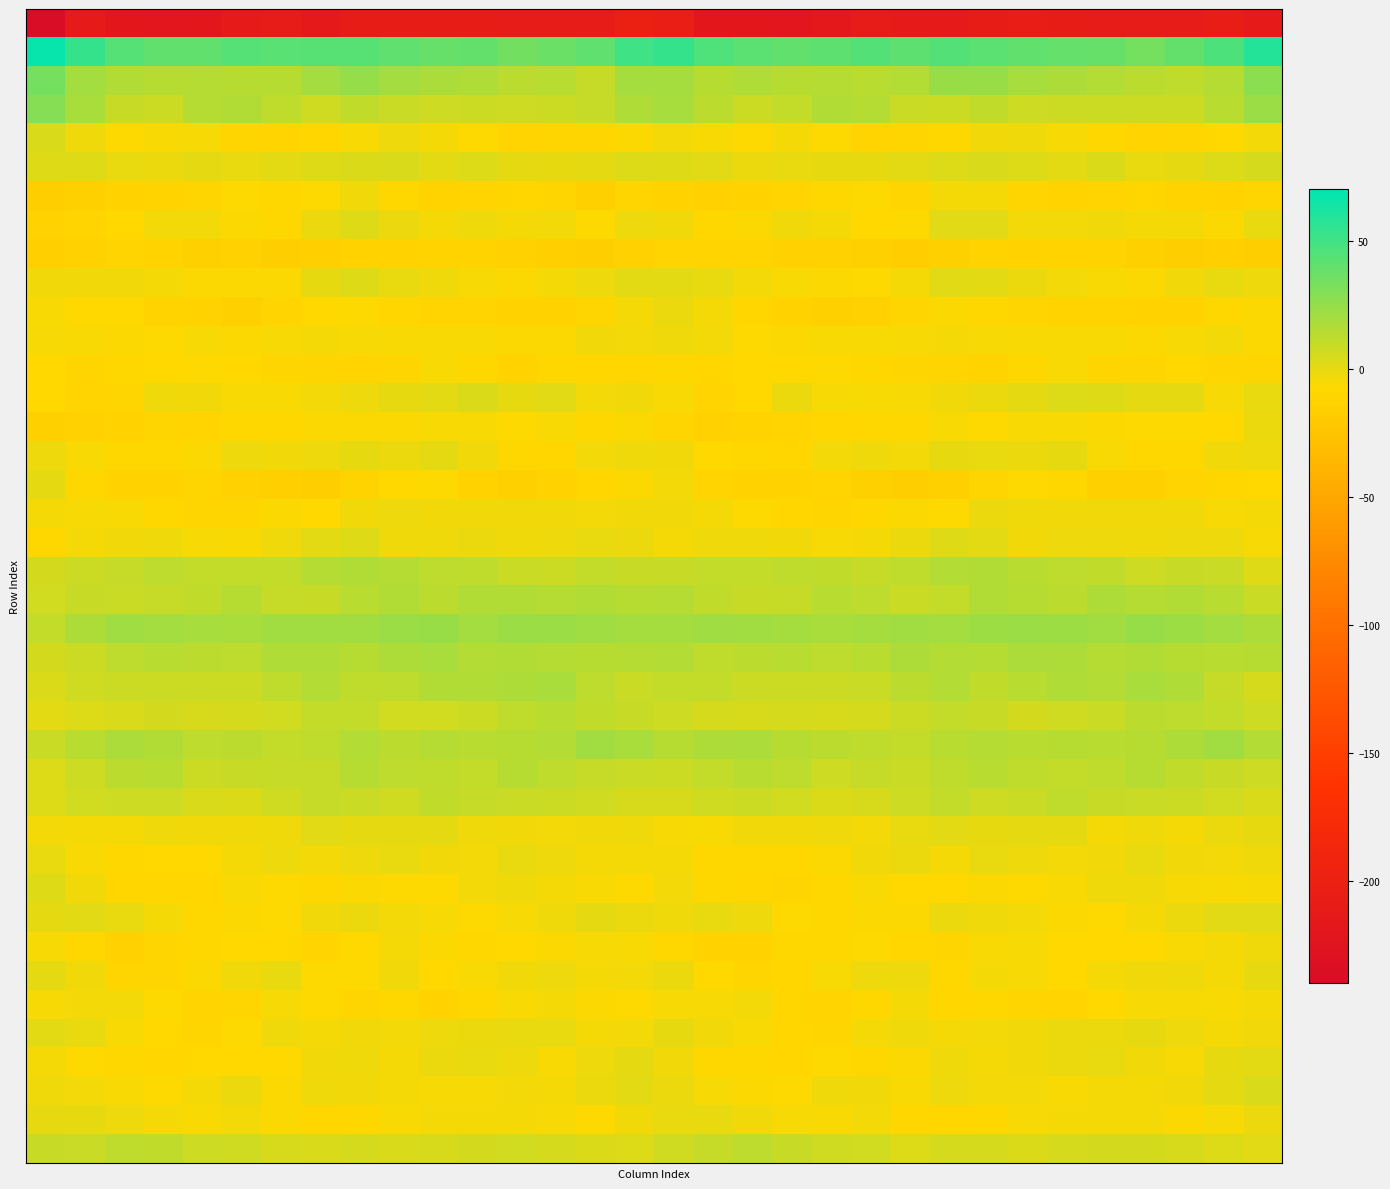

What is the greatest value displayed?

67.5